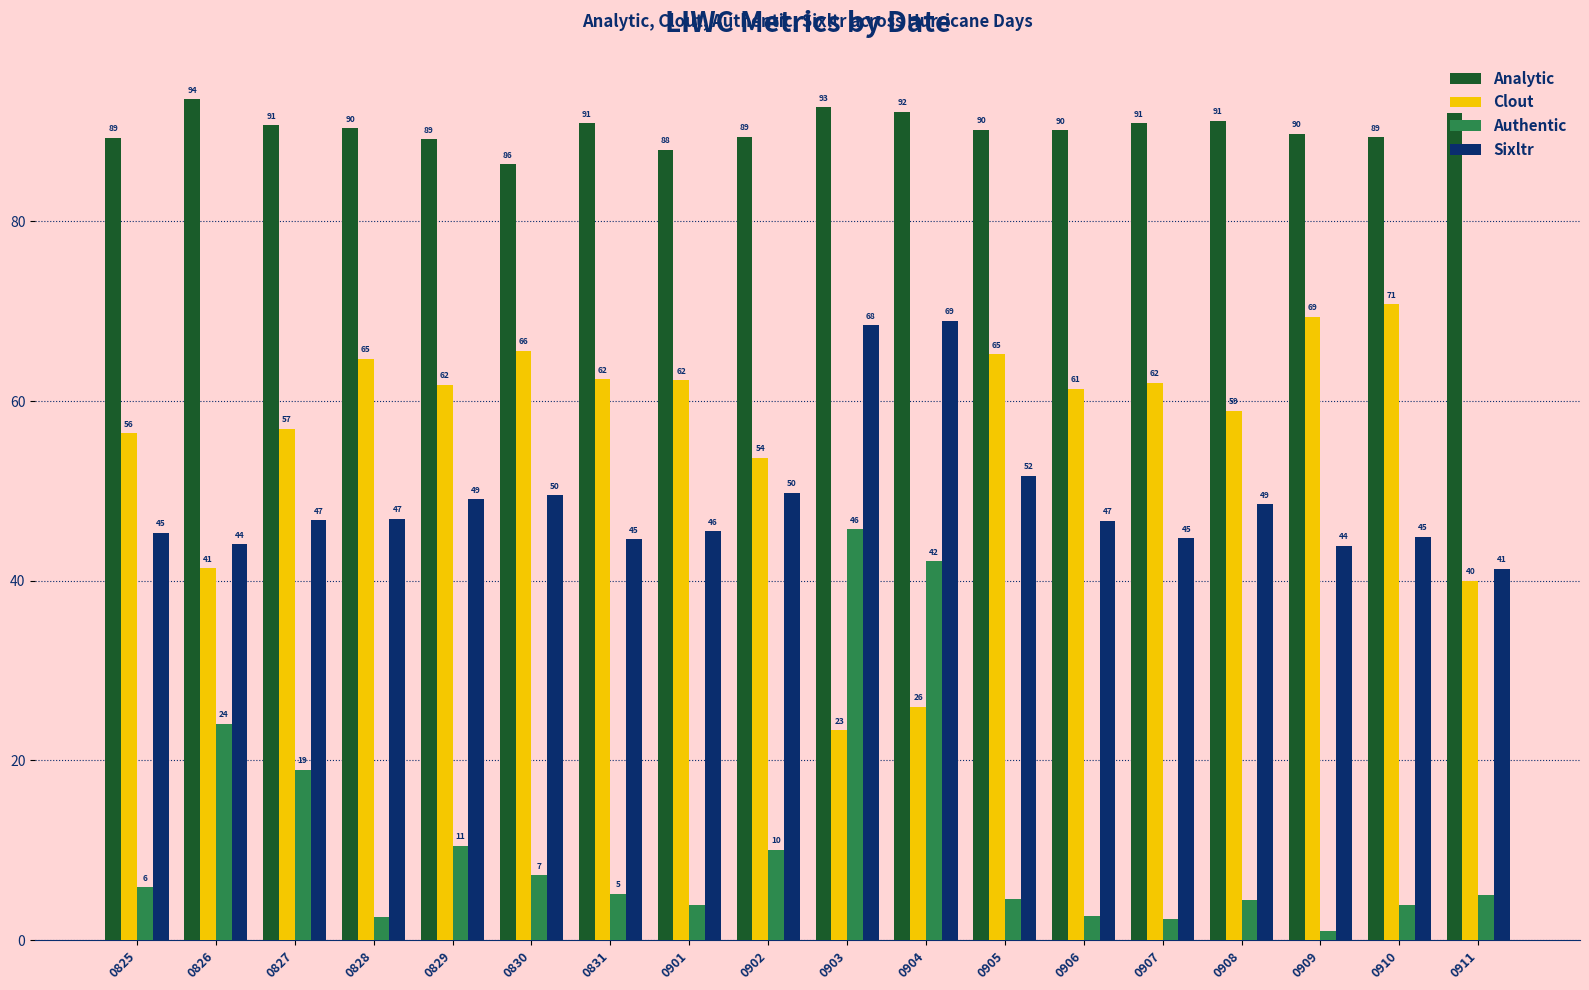

The value of Analytic at 0906 is 90.1. True or false?

True